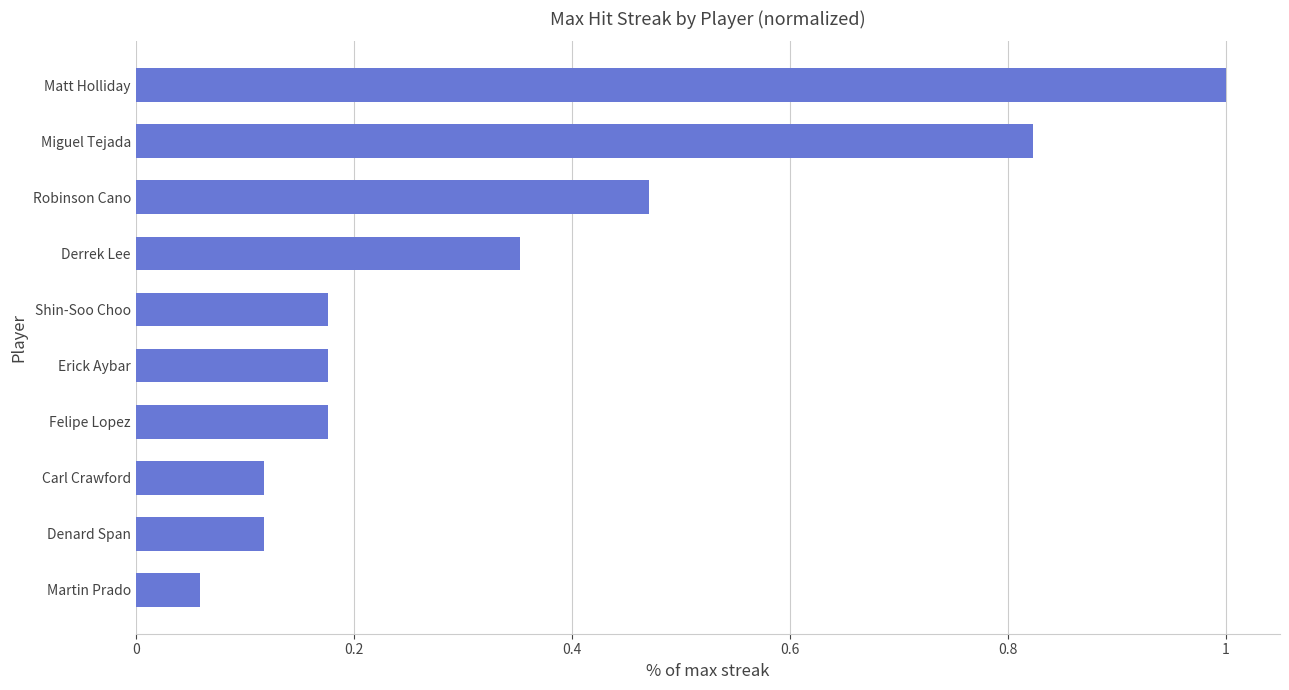

What is the maximum value shown in the chart?

1.0